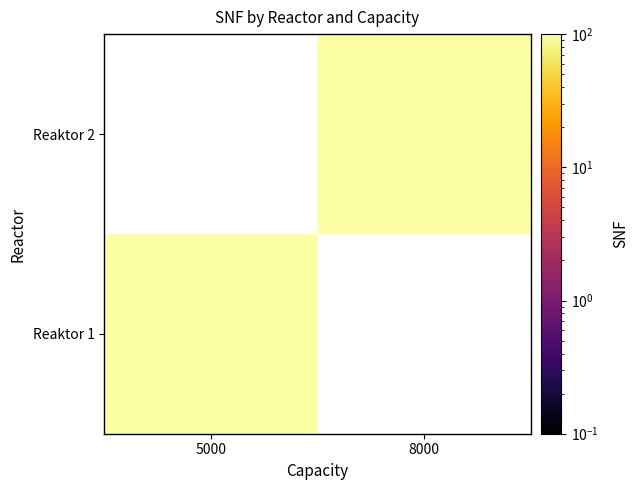

Reading left to right, transcribe all the data shown in this chart.

Reaktor 1: 5000=200	8000=0
Reaktor 2: 5000=0	8000=200